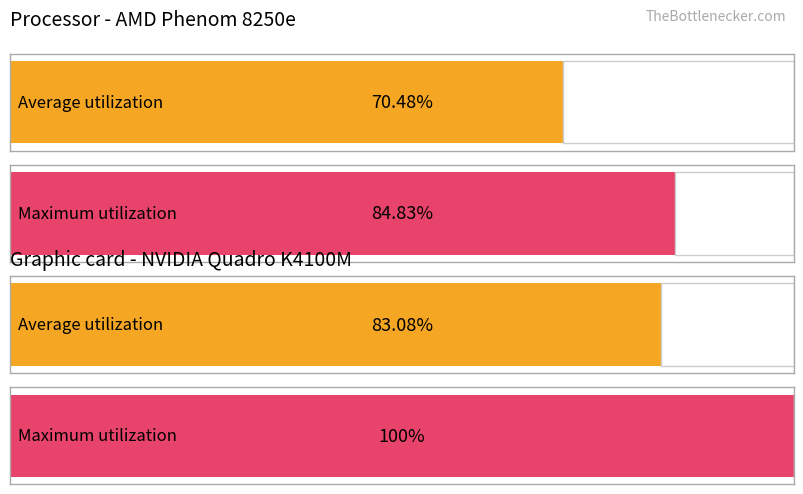

The VD series shows 85 at 2020-03-26. True or false?

False